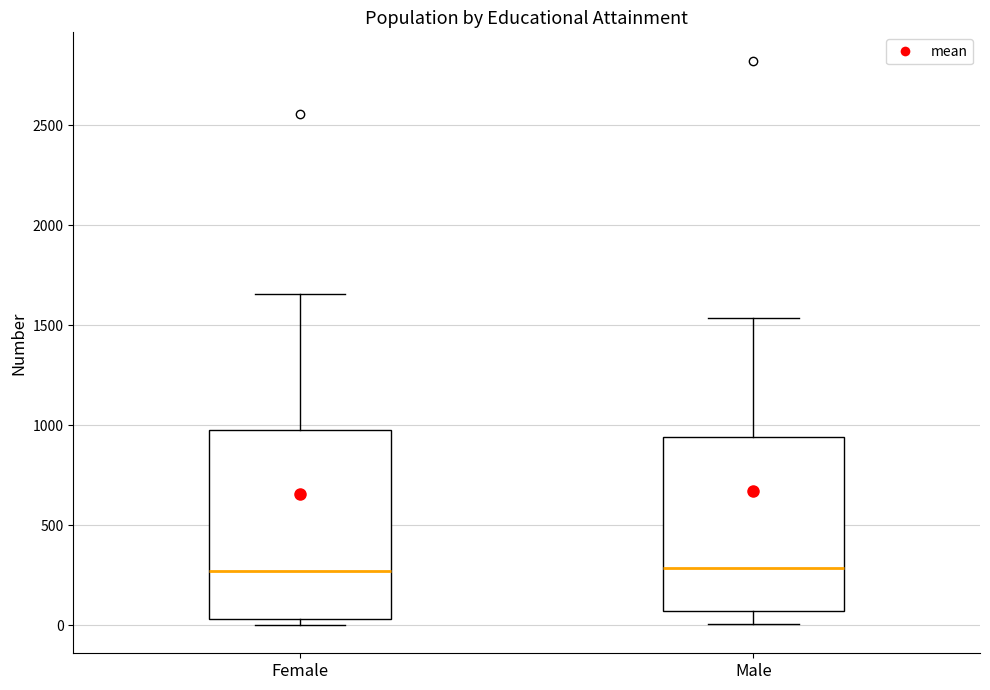

Comparing the boxes themselves (not the whiskers), which one is the tallest?

Female